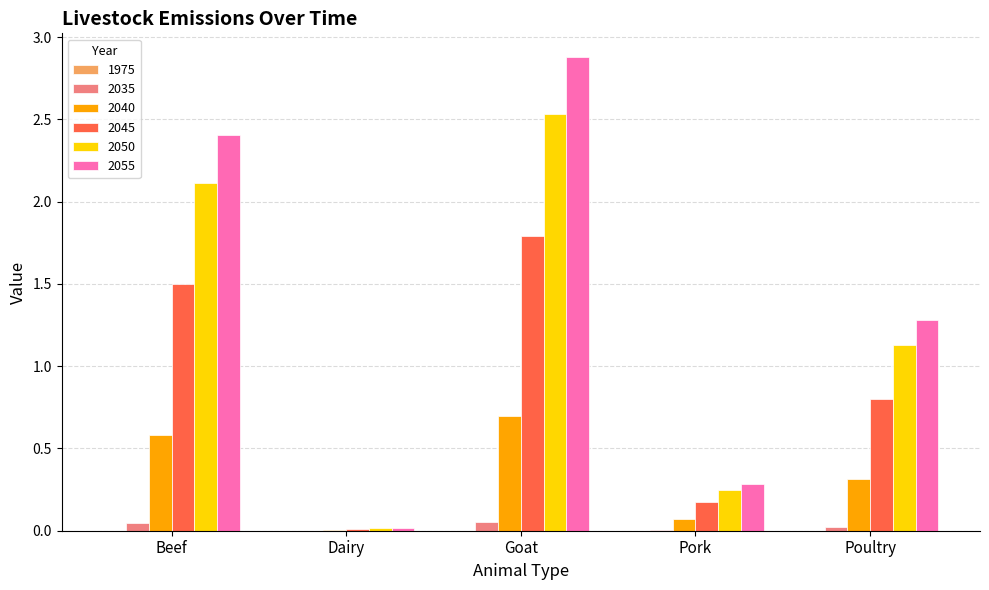

Count the number of data series in this chart.

5